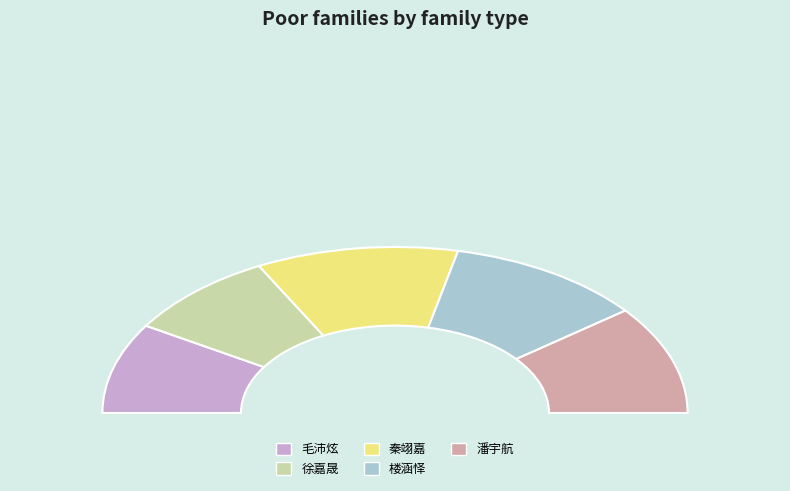

Which category has the smallest portion of the pie?

徐嘉晟